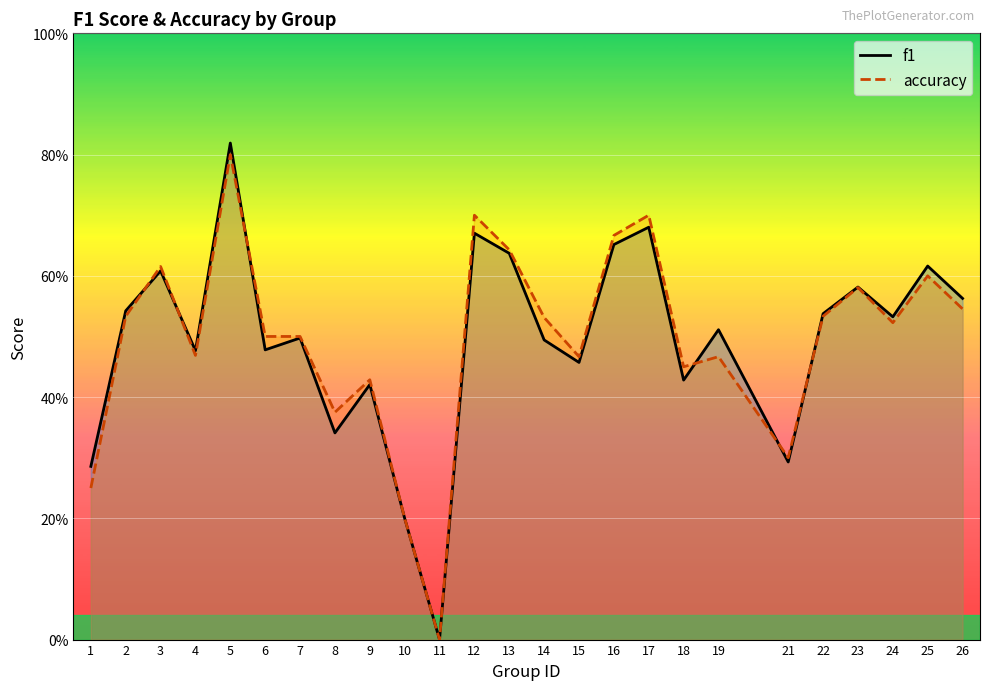

Which series has the largest range (max minus min)?

f1